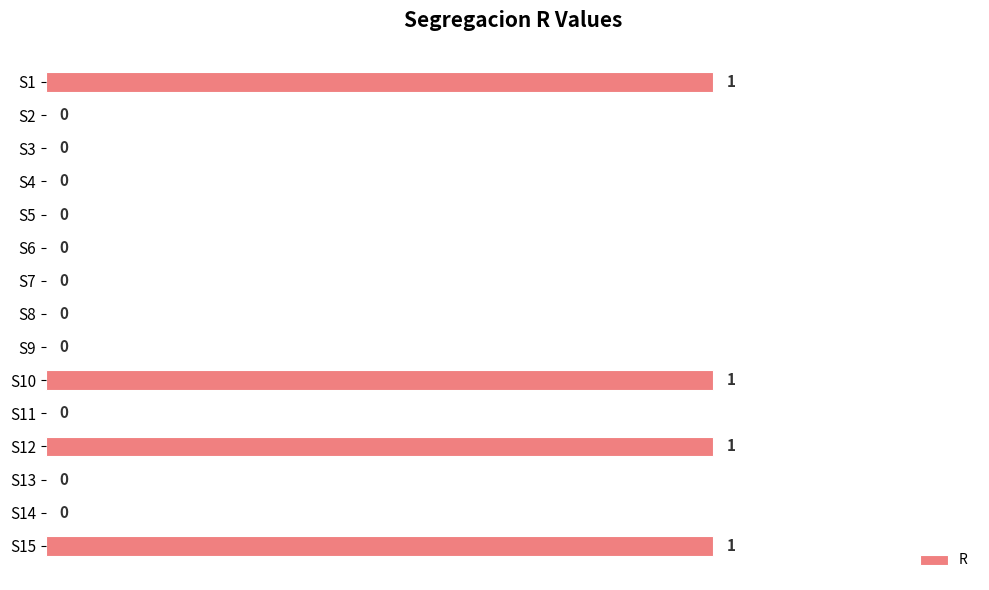

How many values are between 0 and 1?

15